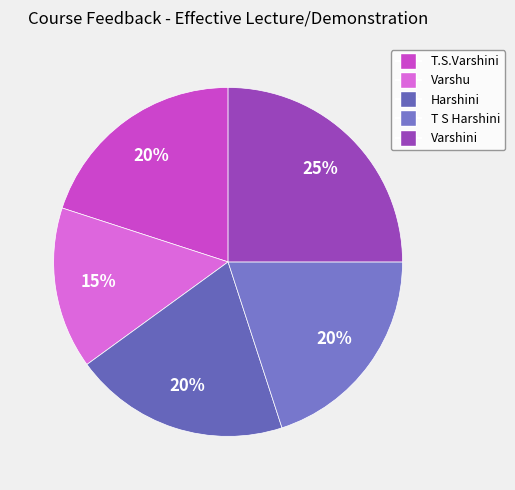

What is the smallest slice in the pie chart?

Varshu